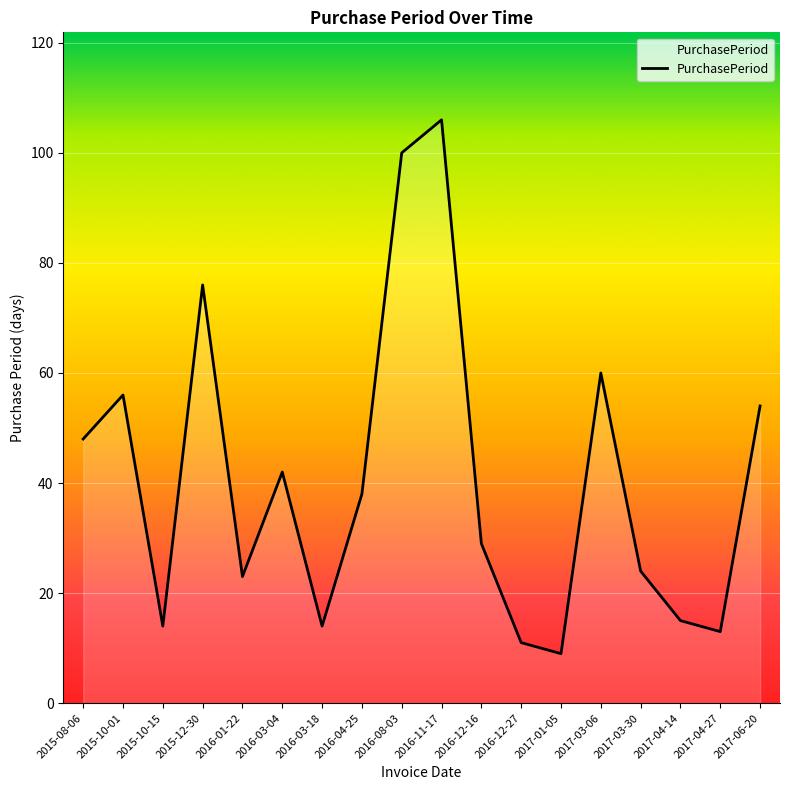

How many interior local valleys (lower than both neighbors) does the data have?

5